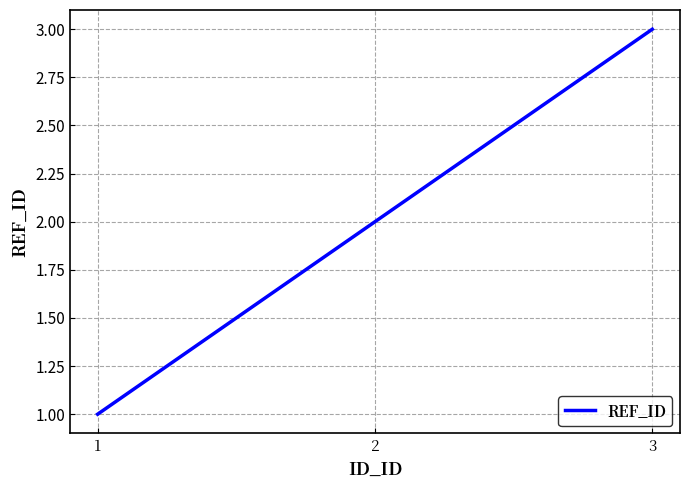

How many values are below 2?

1